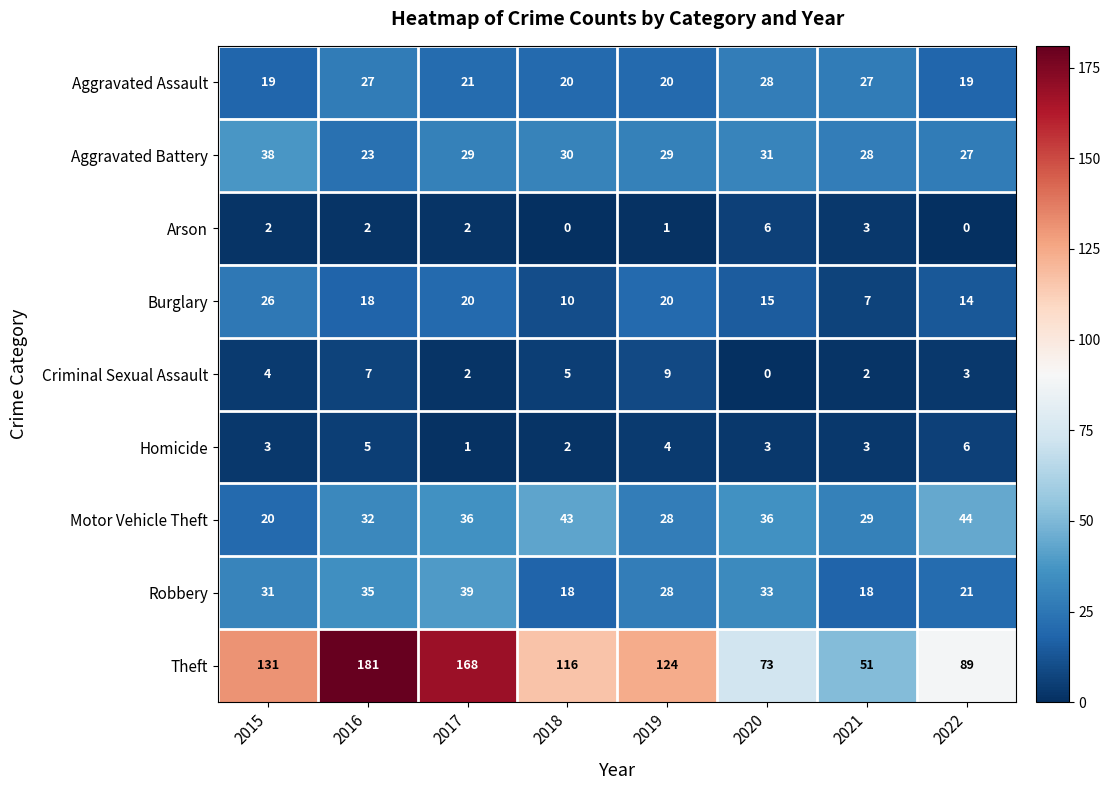

How many categories are shown in the chart?

8